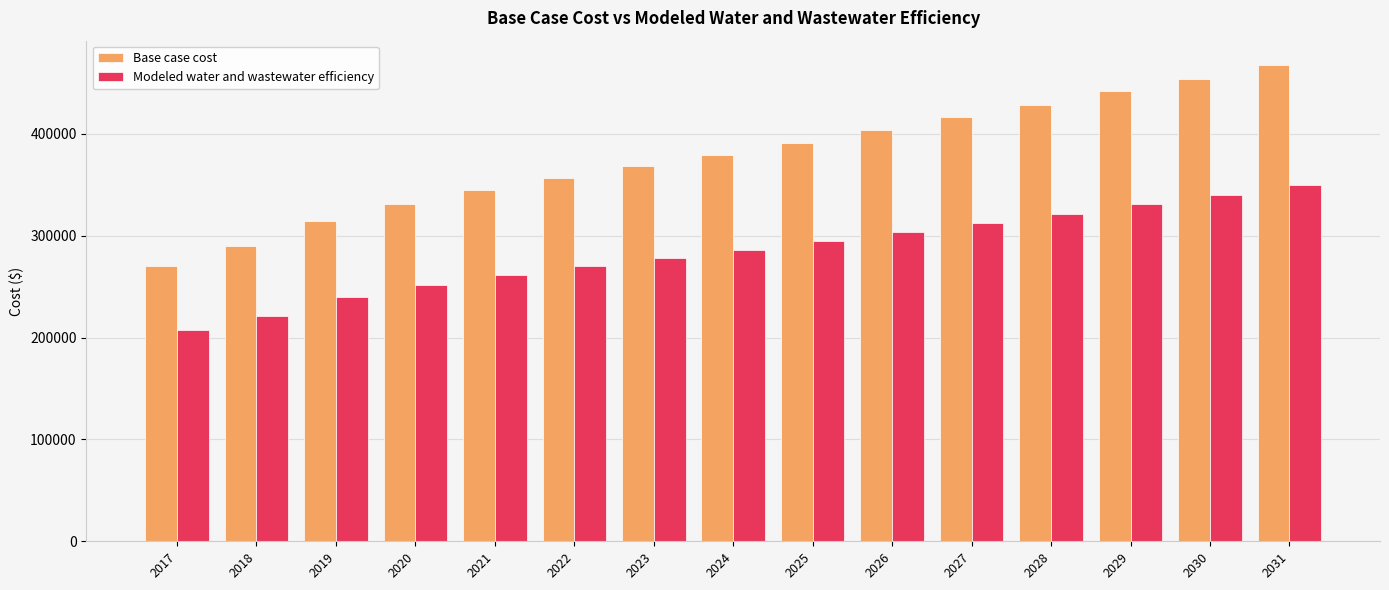

Which category has the lowest value across all series?

2017